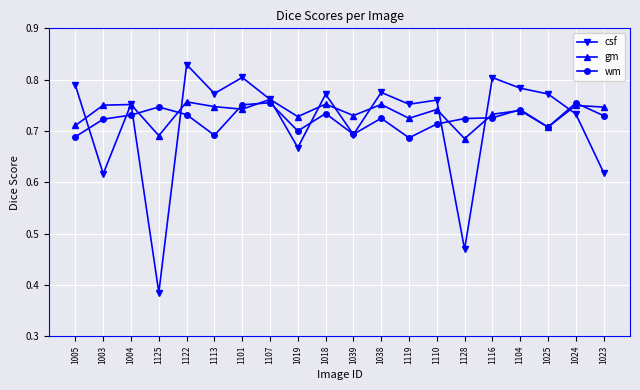

True or false: gm has a value of 0.7 at 1005.

True